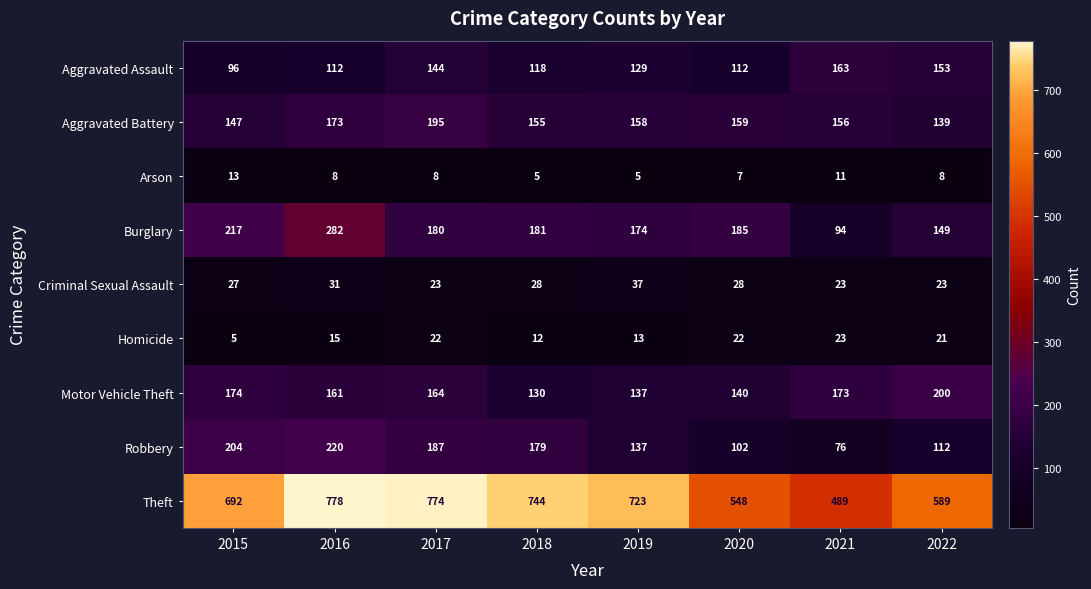

Between 2019 and 2021, which series saw the biggest shift?

Theft